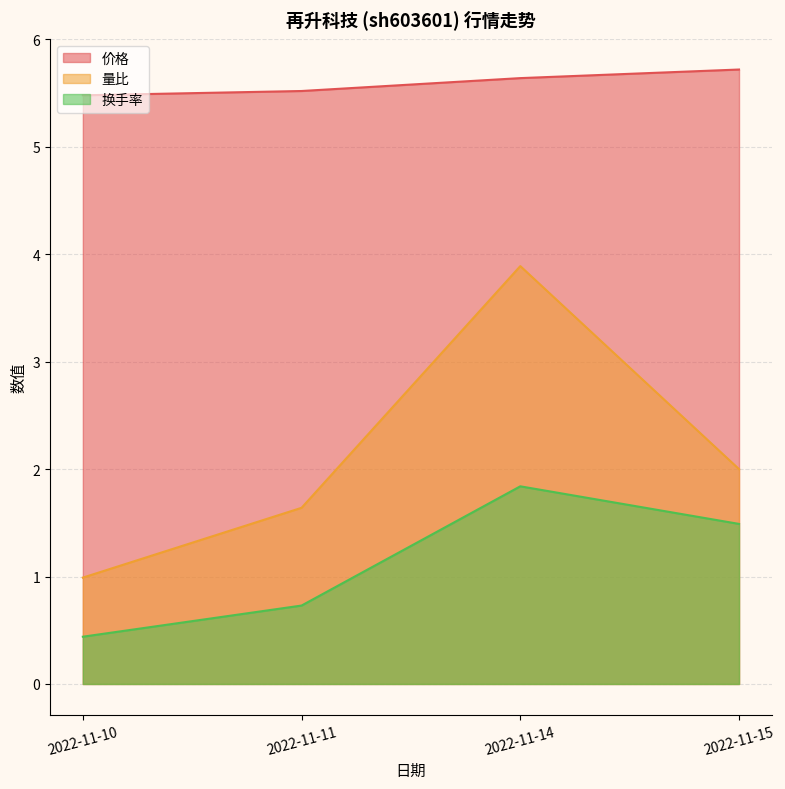

How many series are shown in this chart?

3